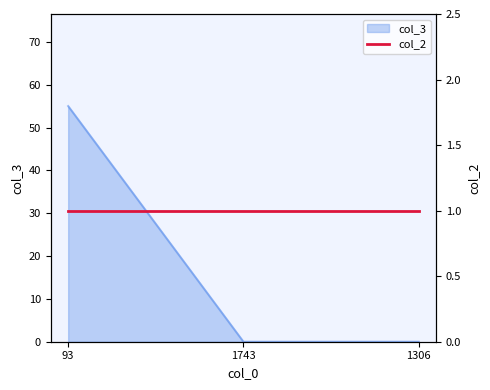

How many data points are above 0?

1